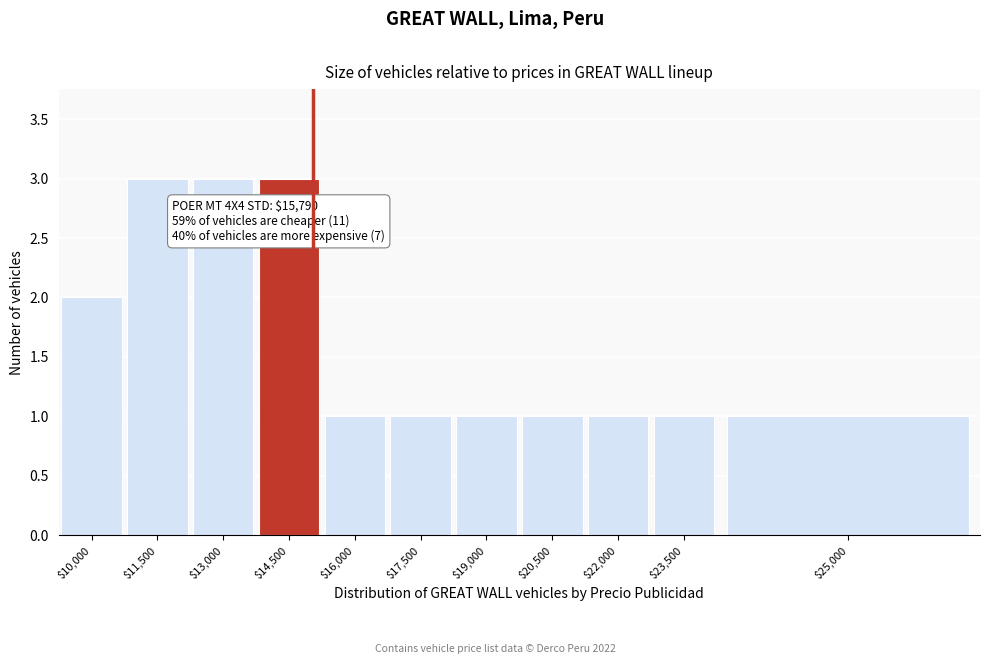

Reading right to left, what are all the values shown in this chart?

1	1	1	1	1	1	1	3	3	3	2